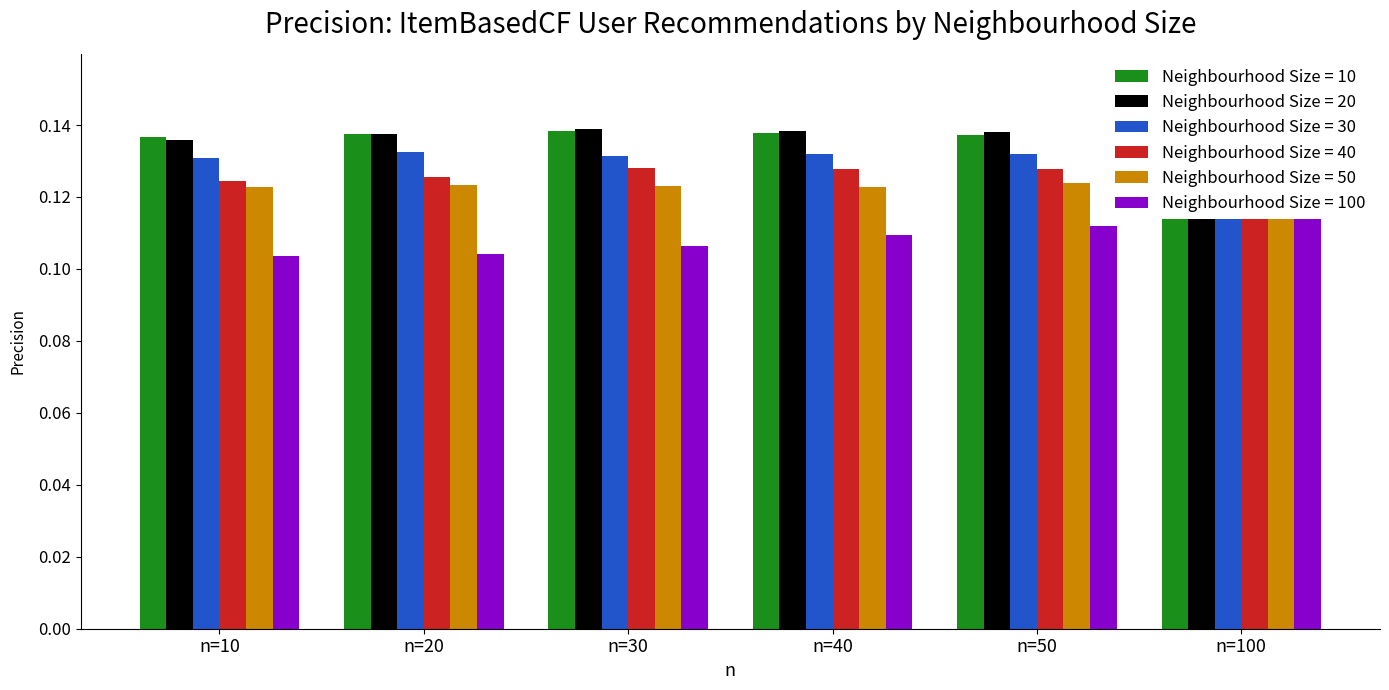

How many Neighbourhood Size = 50 values are between 0 and 1?

6